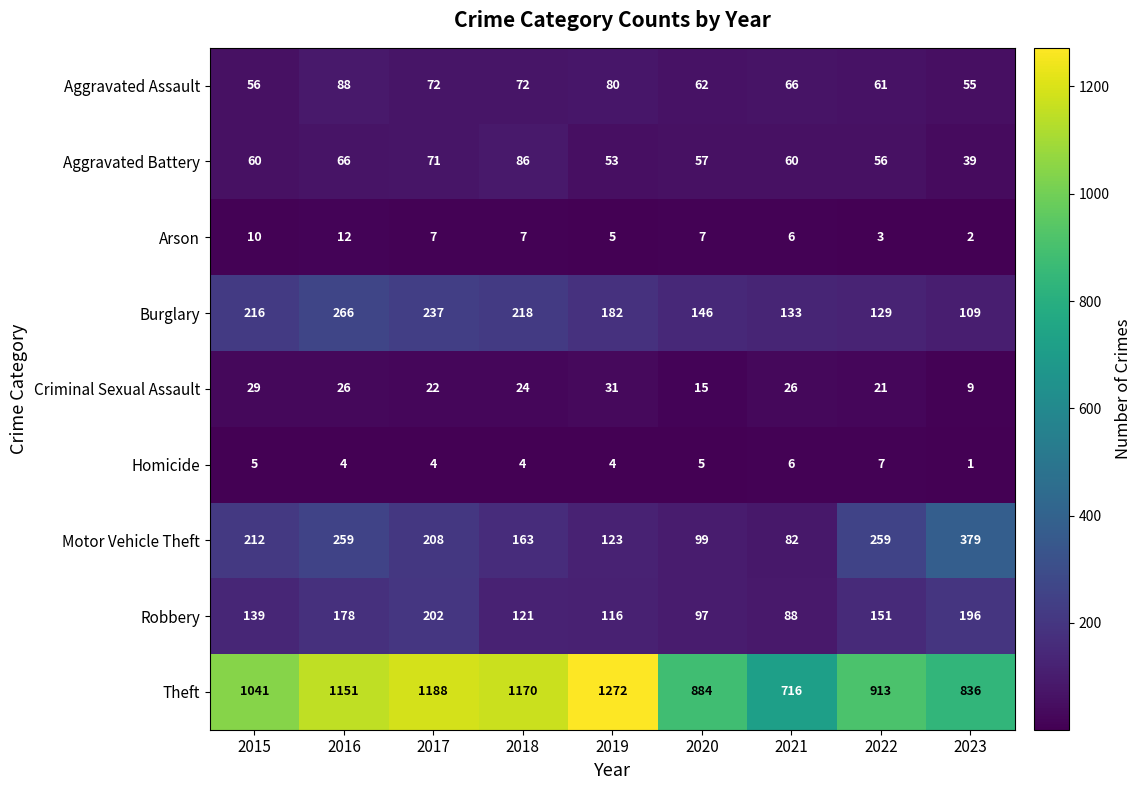

Count the number of categories in the chart.

9